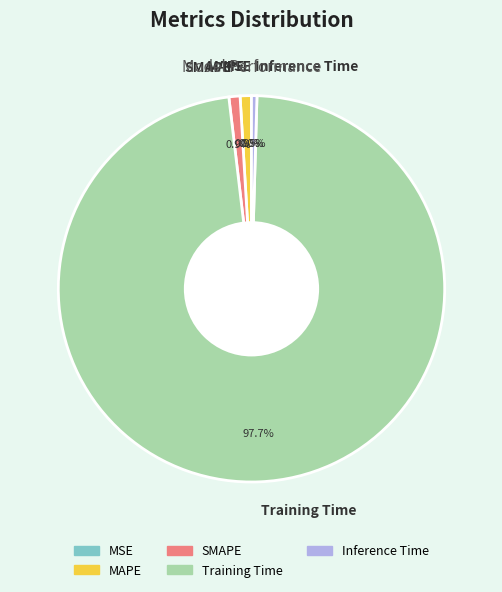

How many segments does this pie chart have?

5